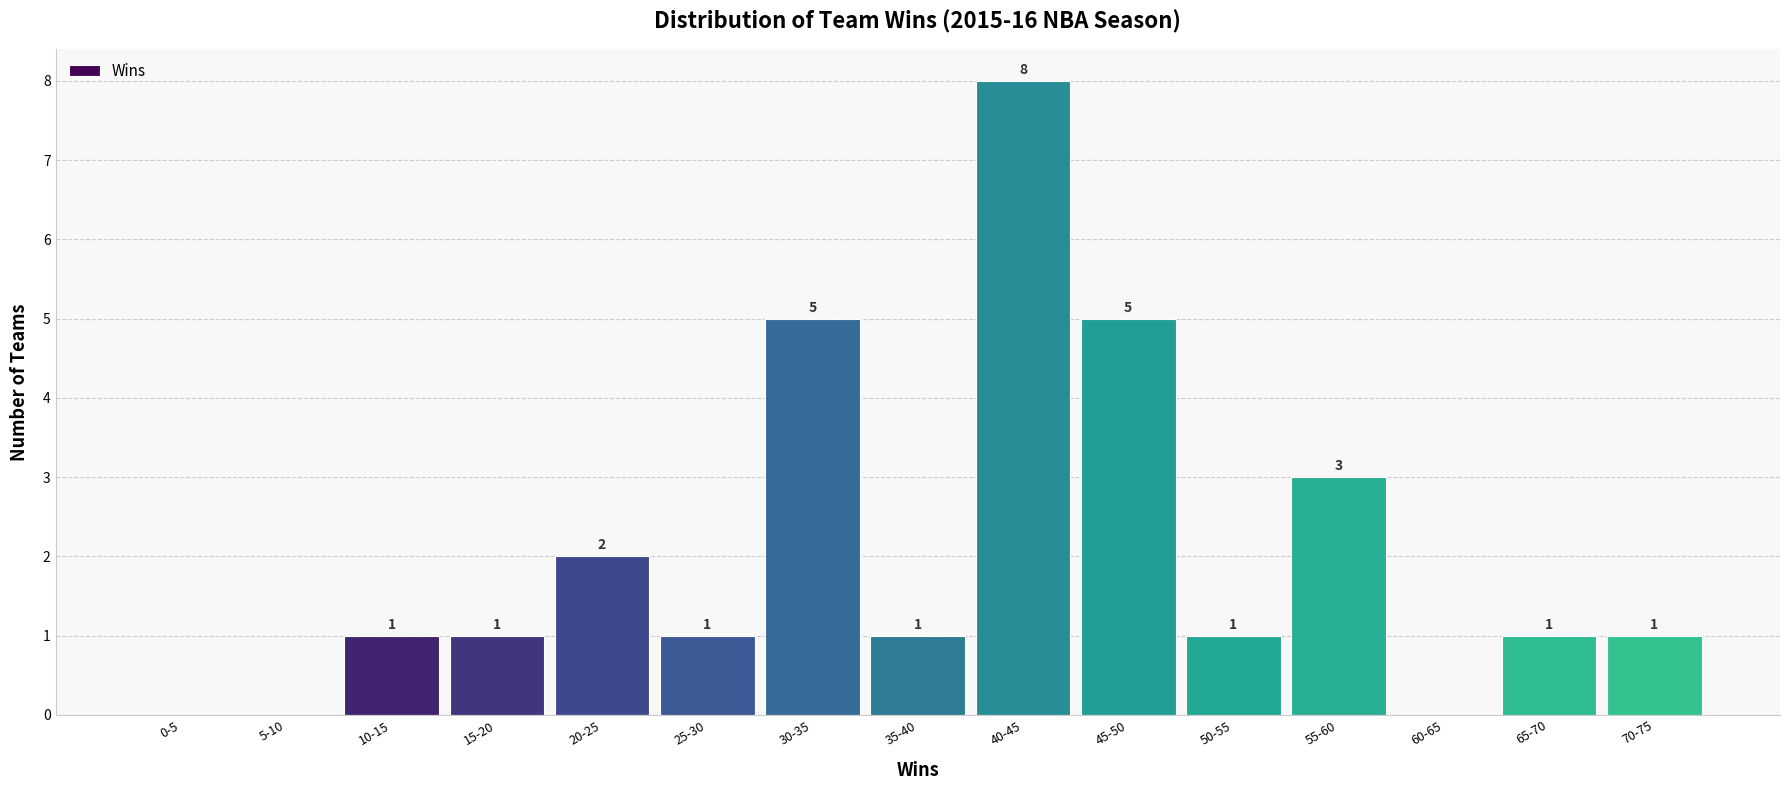

Reading left to right, transcribe all the data shown in this chart.

0-5=0	5-10=0	10-15=1	15-20=1	20-25=2	25-30=1	30-35=5	35-40=1	40-45=8	45-50=5	50-55=1	55-60=3	60-65=0	65-70=1	70-75=1